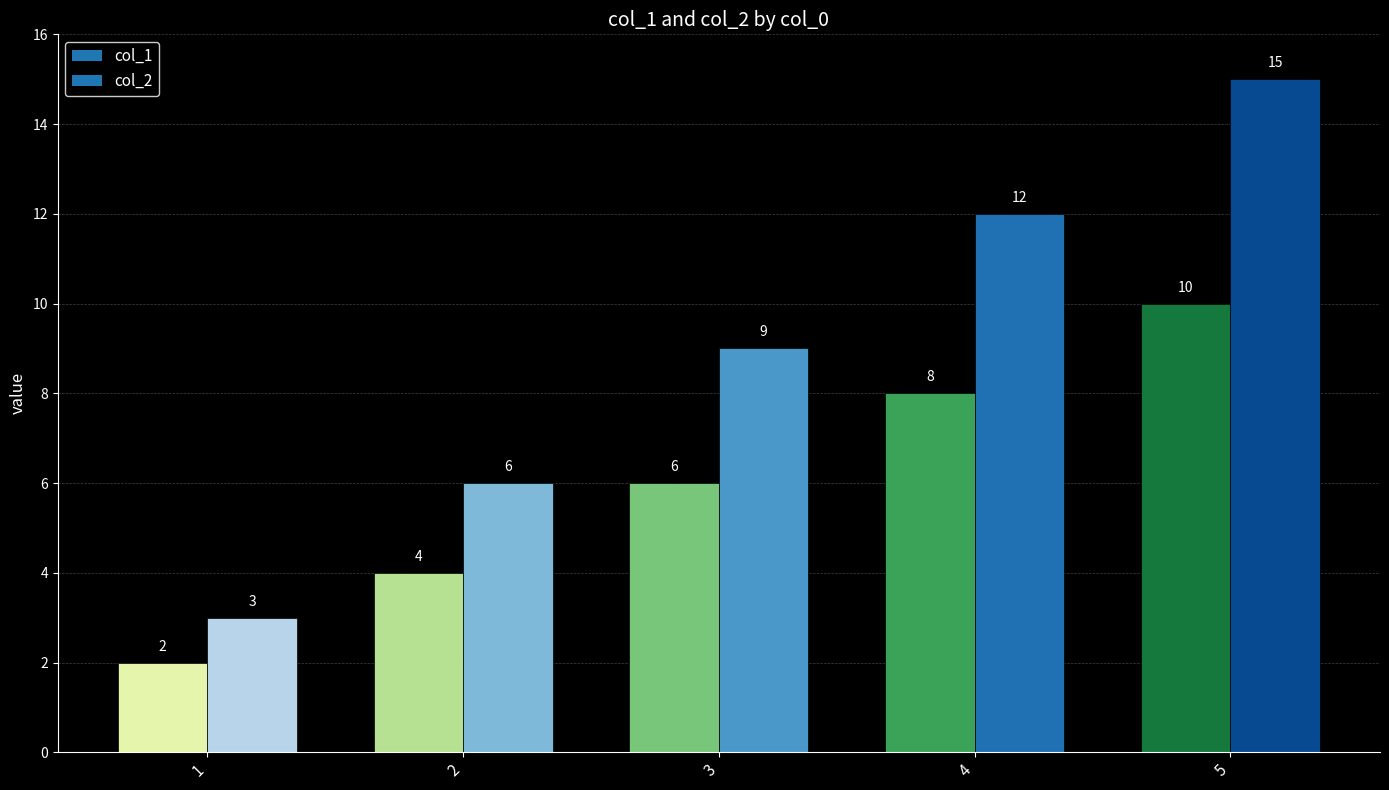

List the series in order of their peak value, lowest first.

col_1, col_2